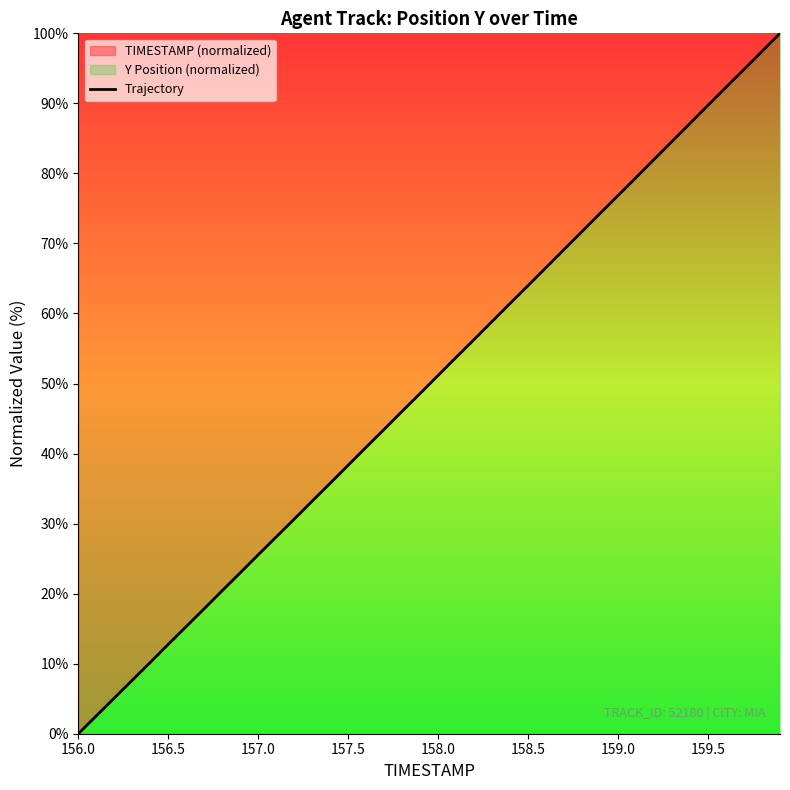

The value at 159.0 is 76.8. True or false?

True